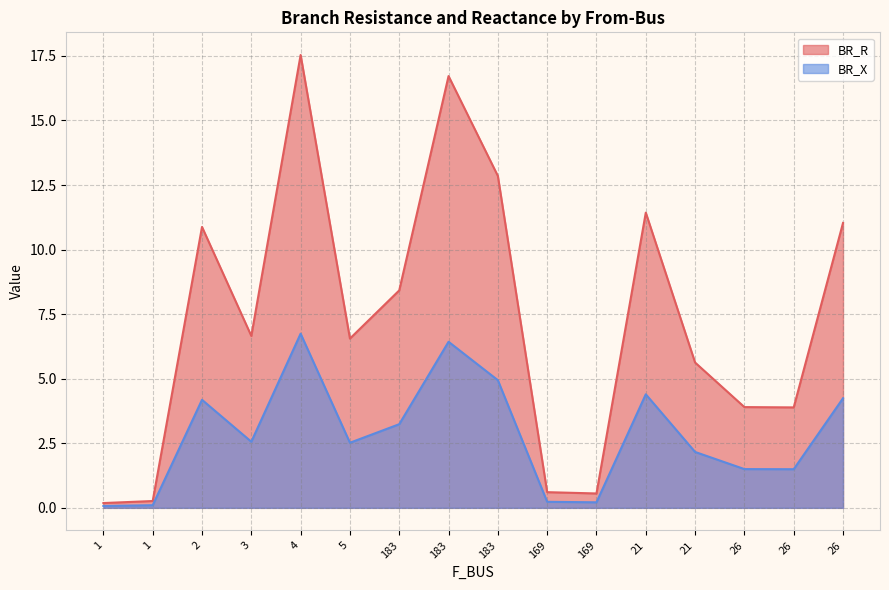

How many interior local valleys does the BR_R series have?

4